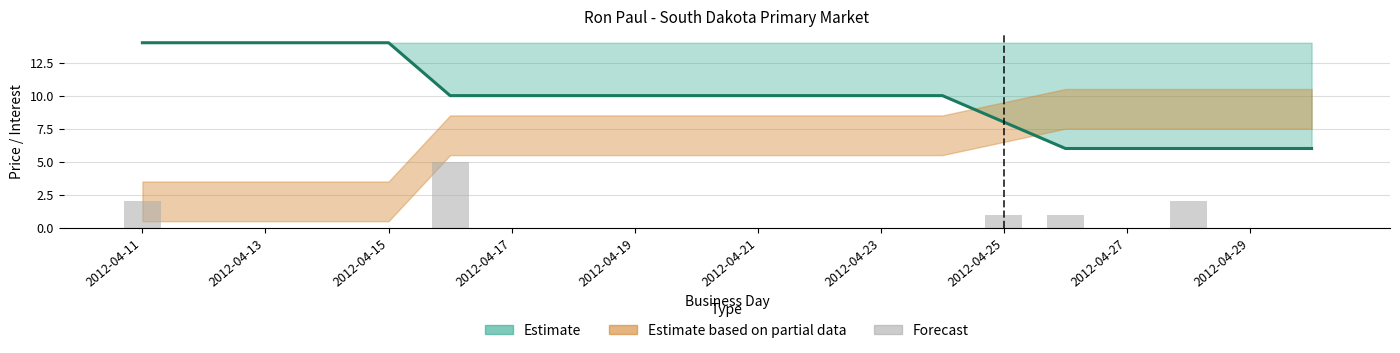

Count the number of values greater than 0.

5